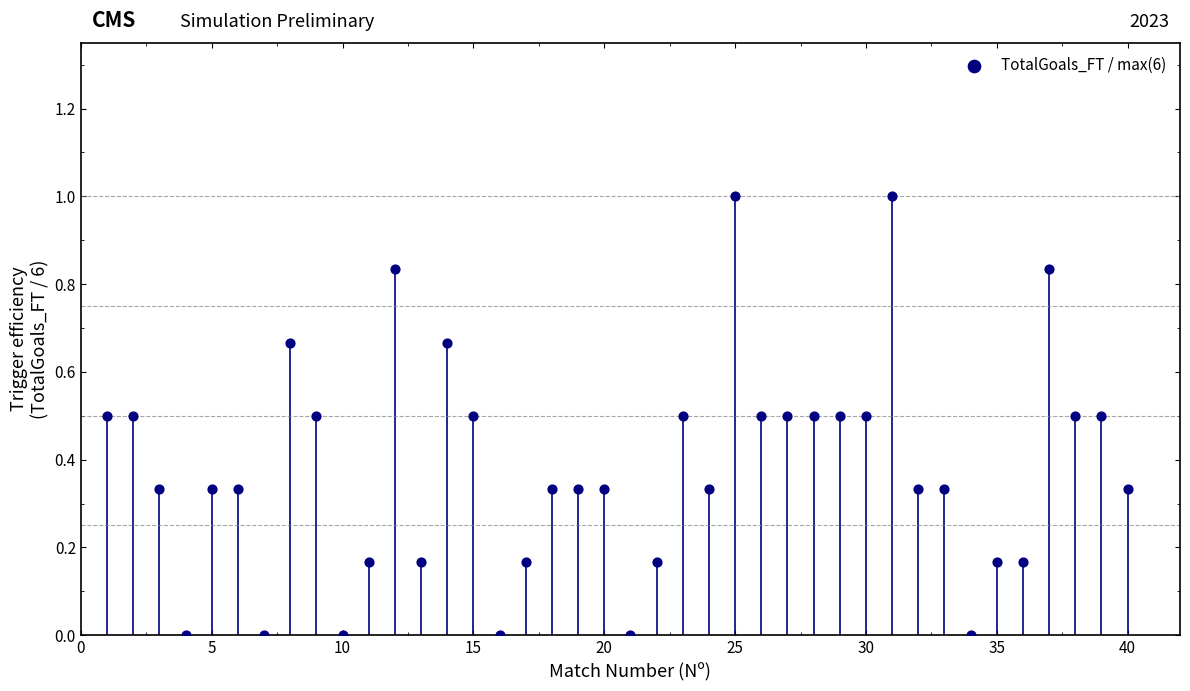

What is the range of Y values (max minus min)?

1.0